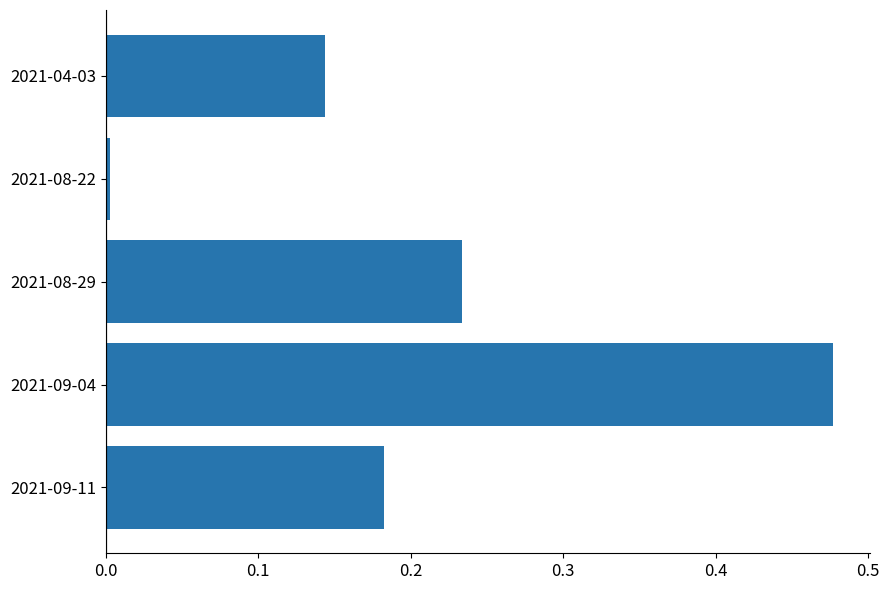

At which label is the value closest to 0?

2021-08-22